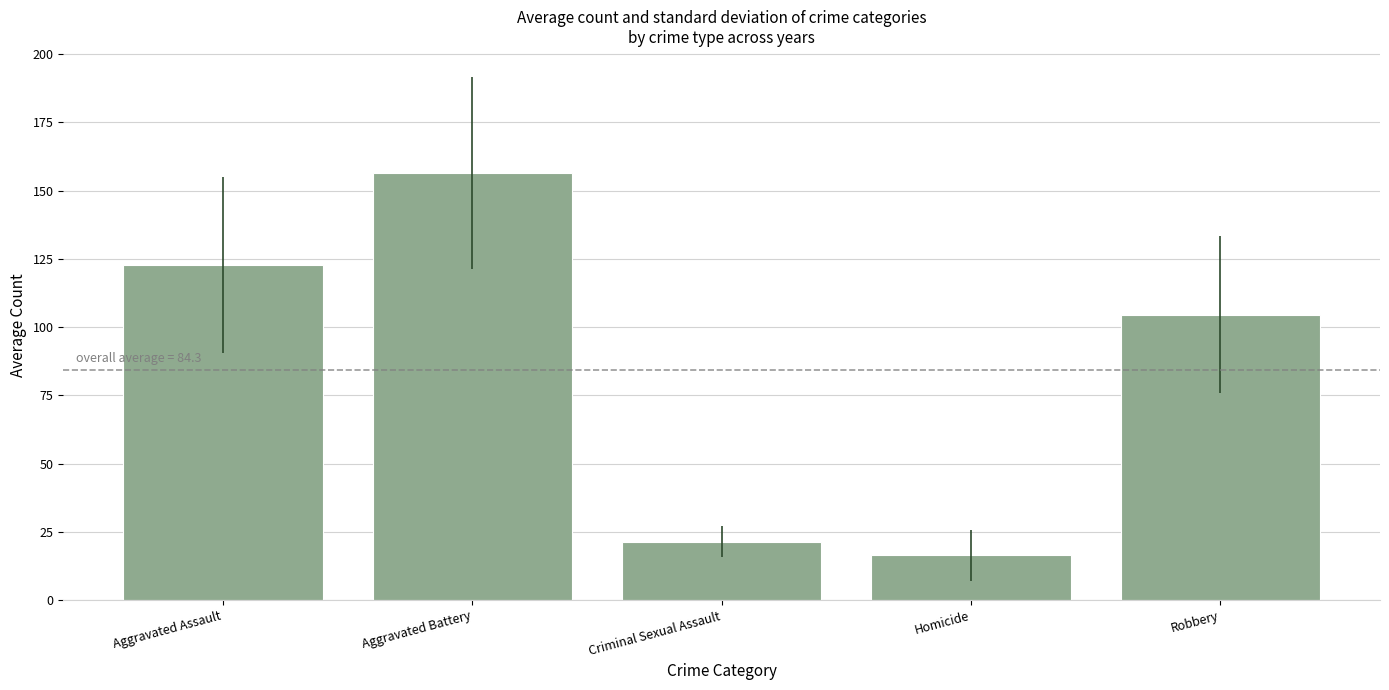

The value at Aggravated Assault is 56.5. True or false?

False